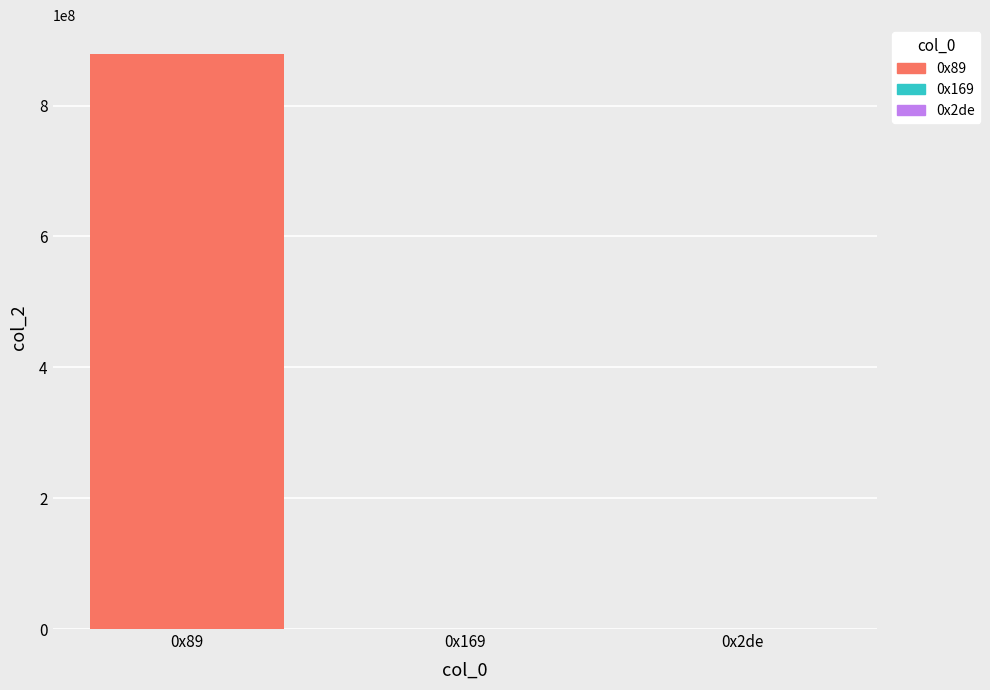

Are the bars horizontal?

No